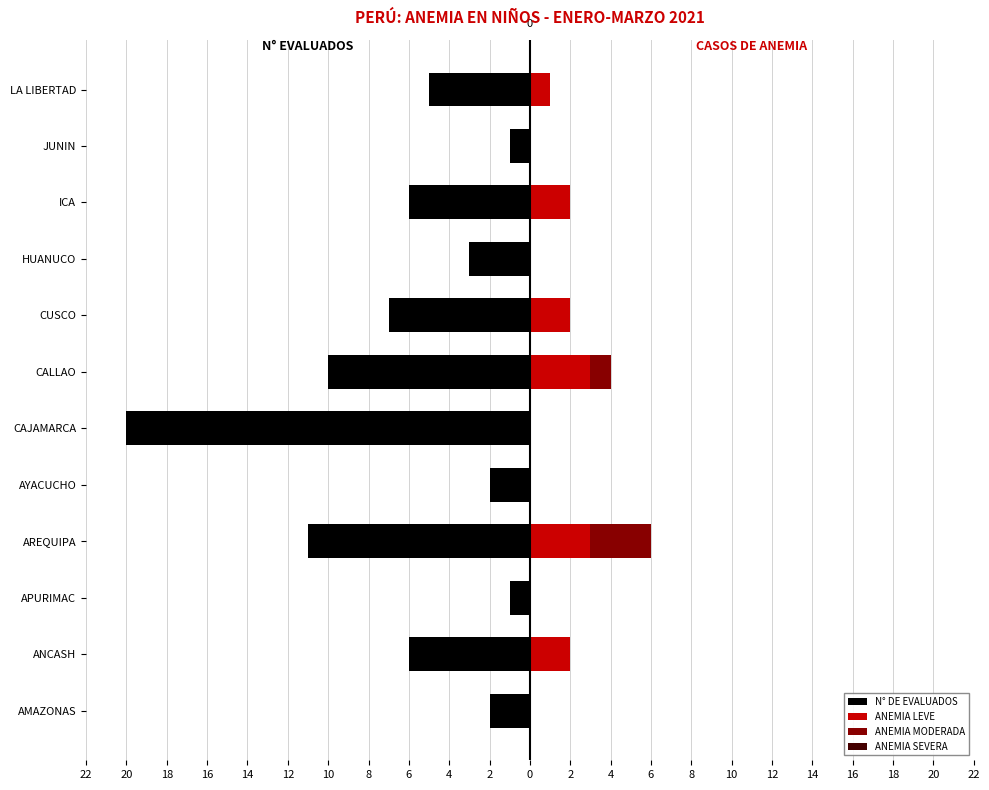

Which series changed the most between 8 and 2?

N° DE EVALUADOS